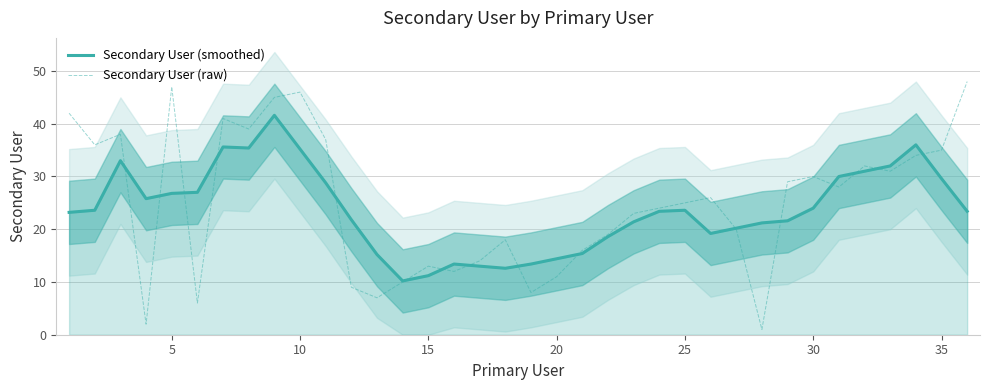

In Secondary User (smoothed), how many points are higher than both neighbors (excluding endpoints)?

6